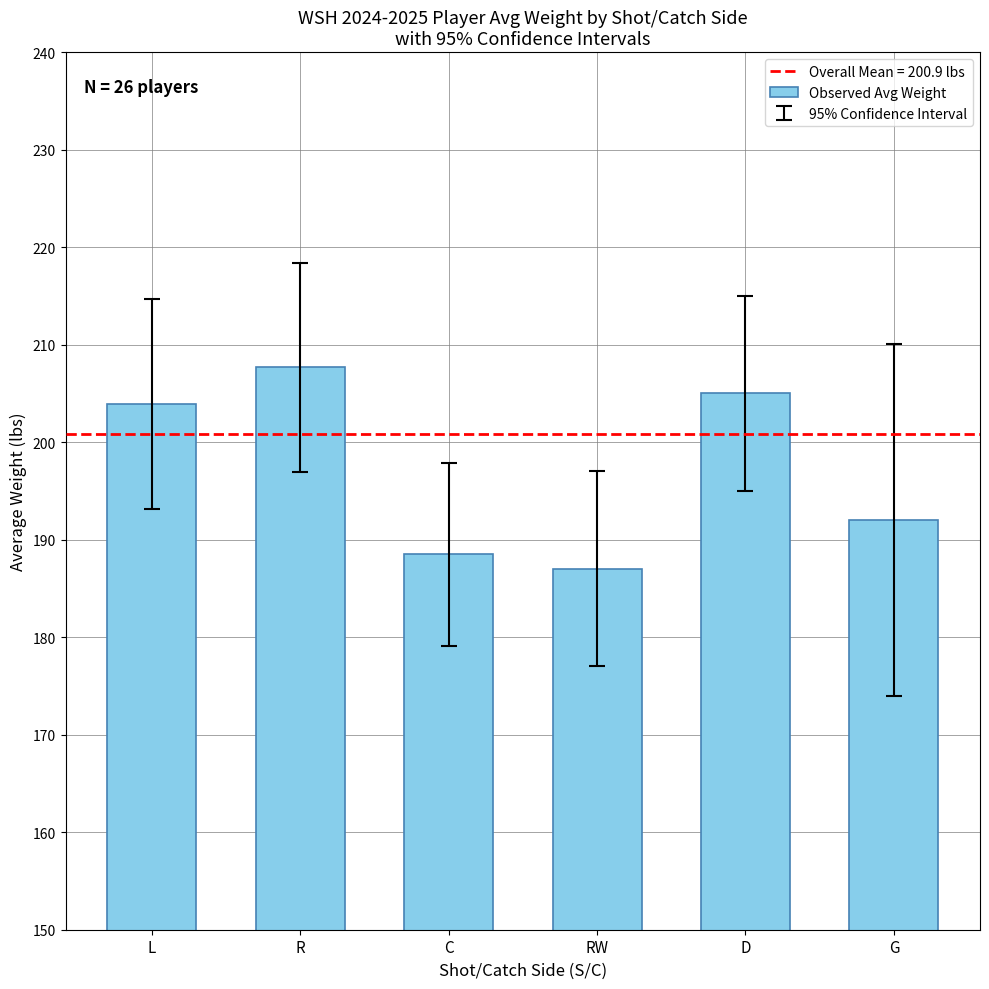

Reading left to right, transcribe all the data shown in this chart.

203.9	207.7	188.5	187.0	205.0	192.0